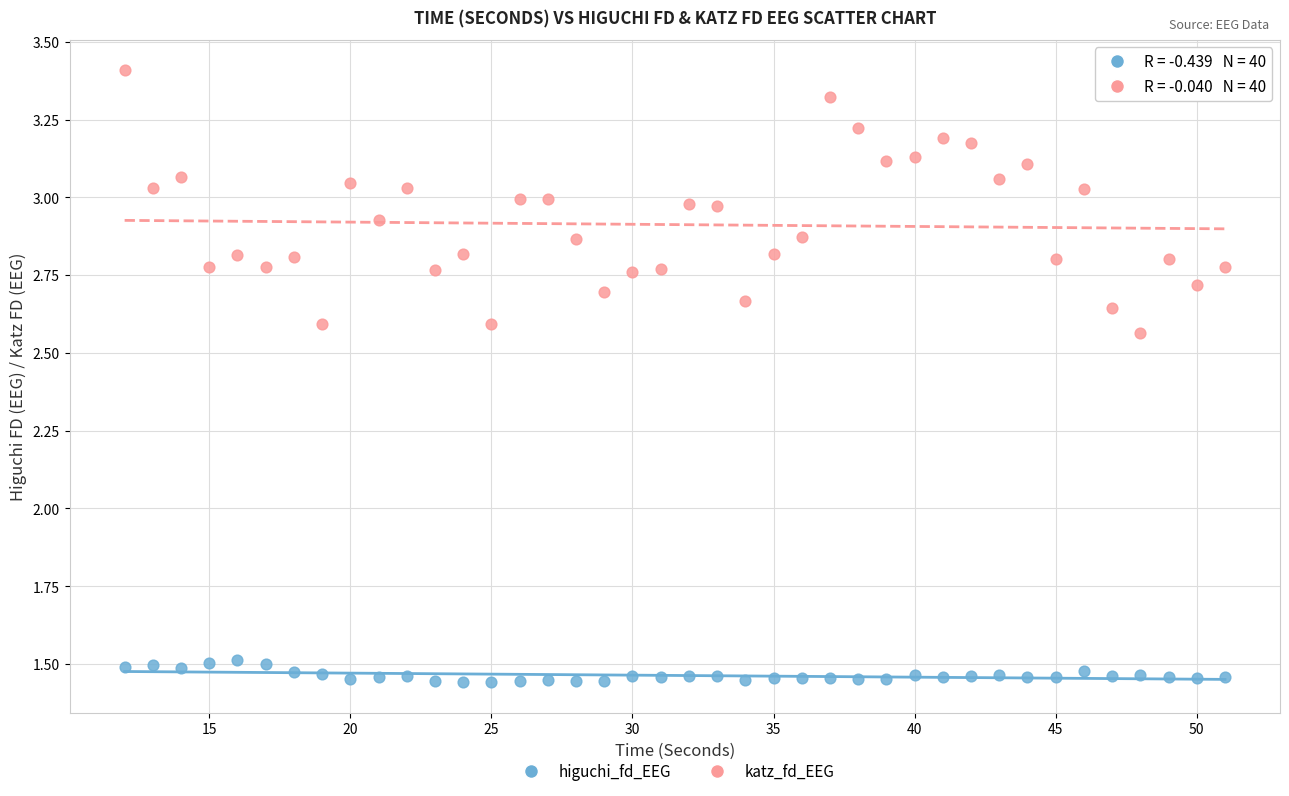

Across all data points, what is the range of Y values (max minus min)?

2.0